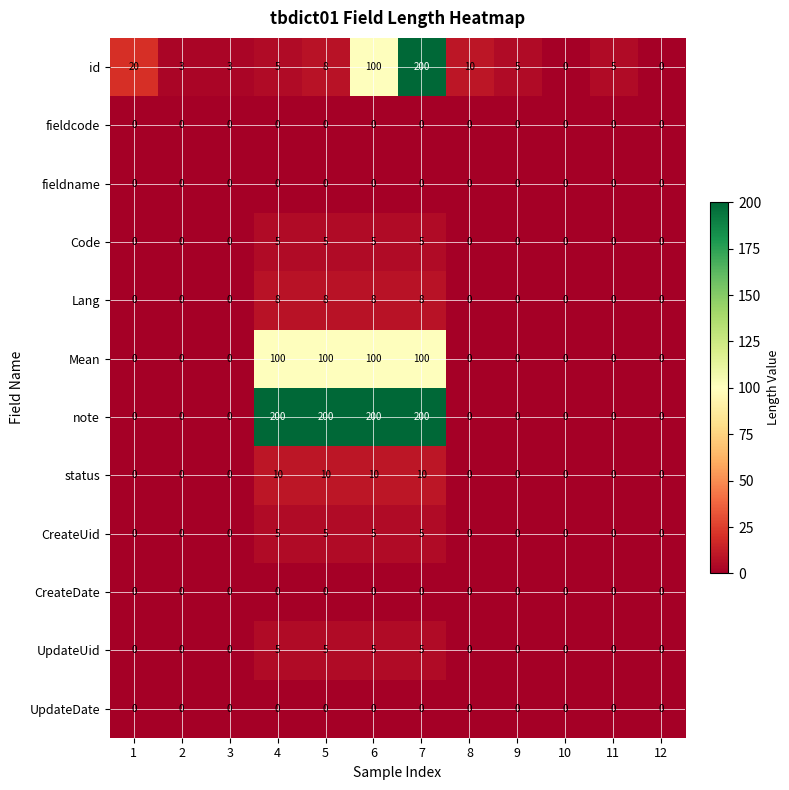

How many CreateUid values are between 0 and 5?

12